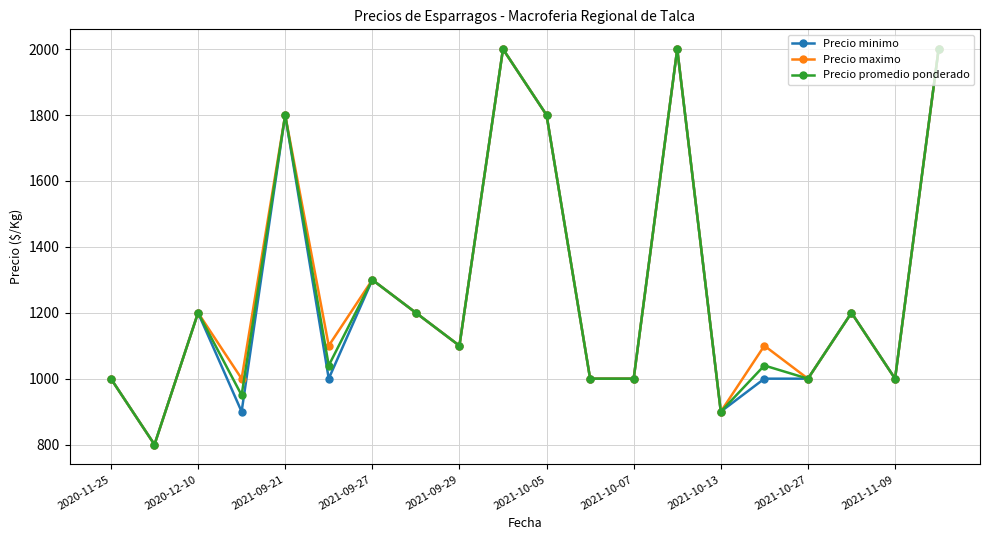

In Precio promedio ponderado, how many points are higher than both neighbors (excluding endpoints)?

7